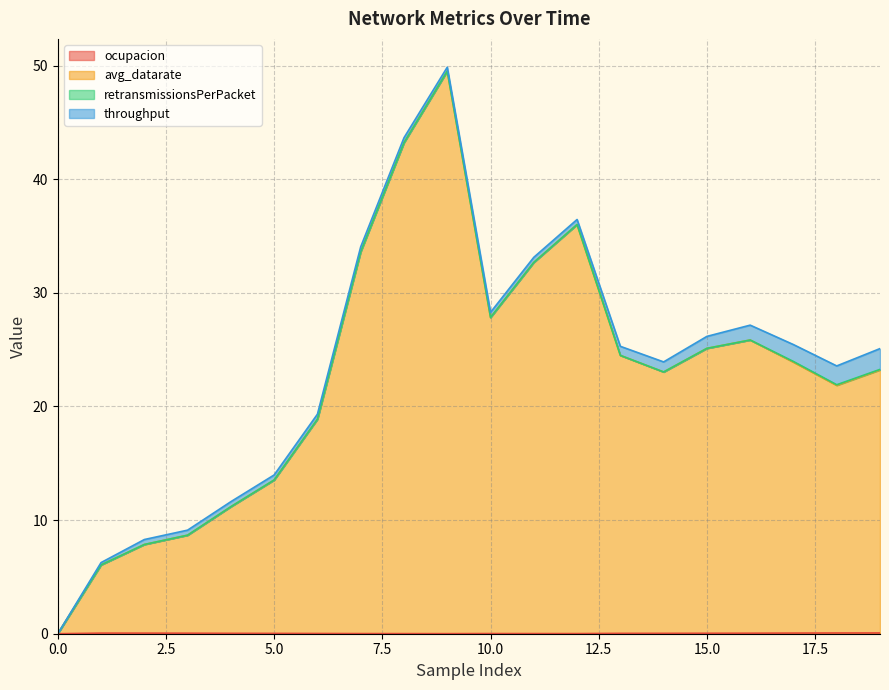

At how many categories does at least one series exceed 25?

8